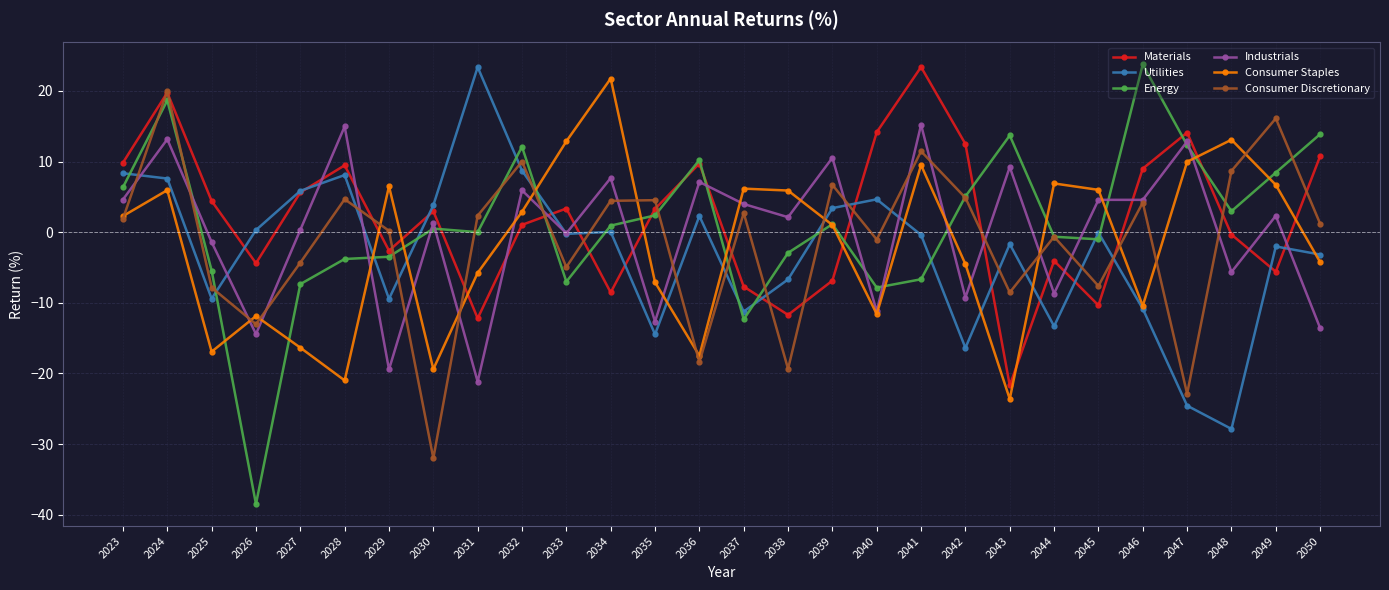

Which series has the widest spread of values?

Energy